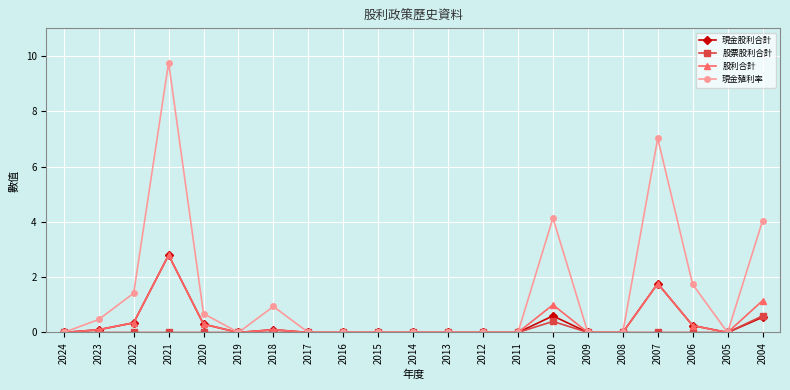

Which series changed the most between 2017 and 2004?

現金殖利率